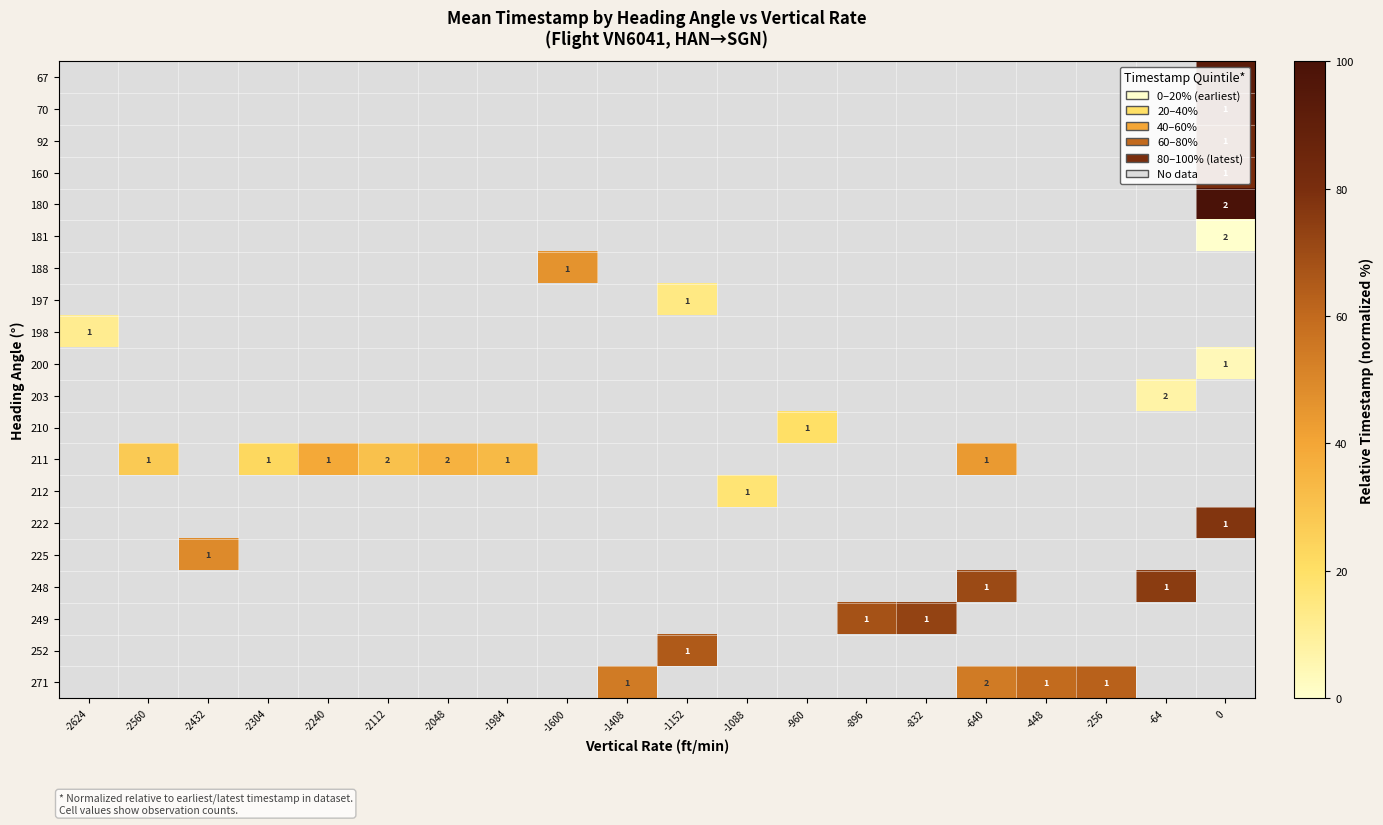

The value of 225 at -2432 is 48.9. True or false?

True